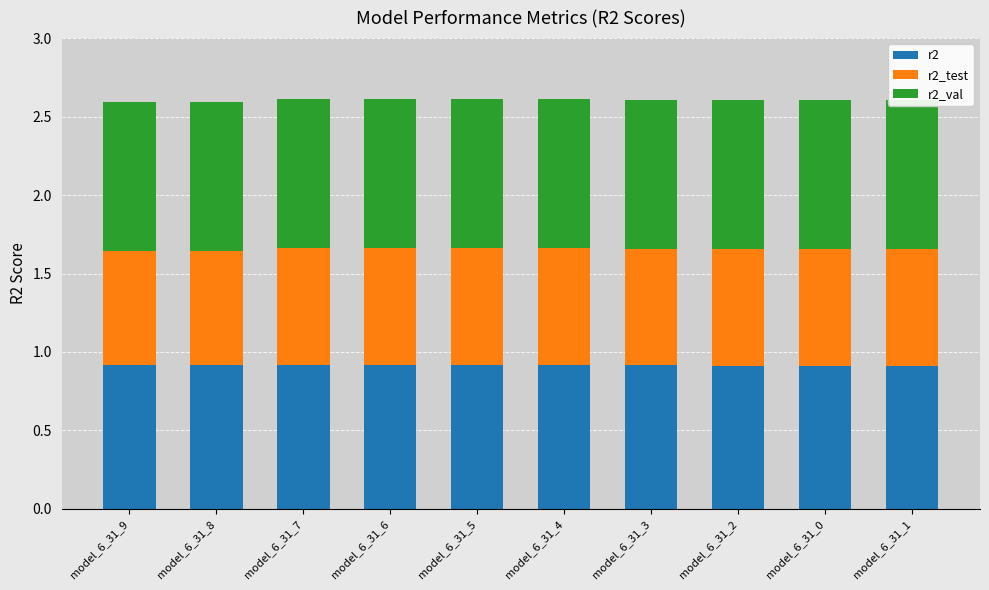

The r2 series shows 1.2 at model_6_31_7. True or false?

False